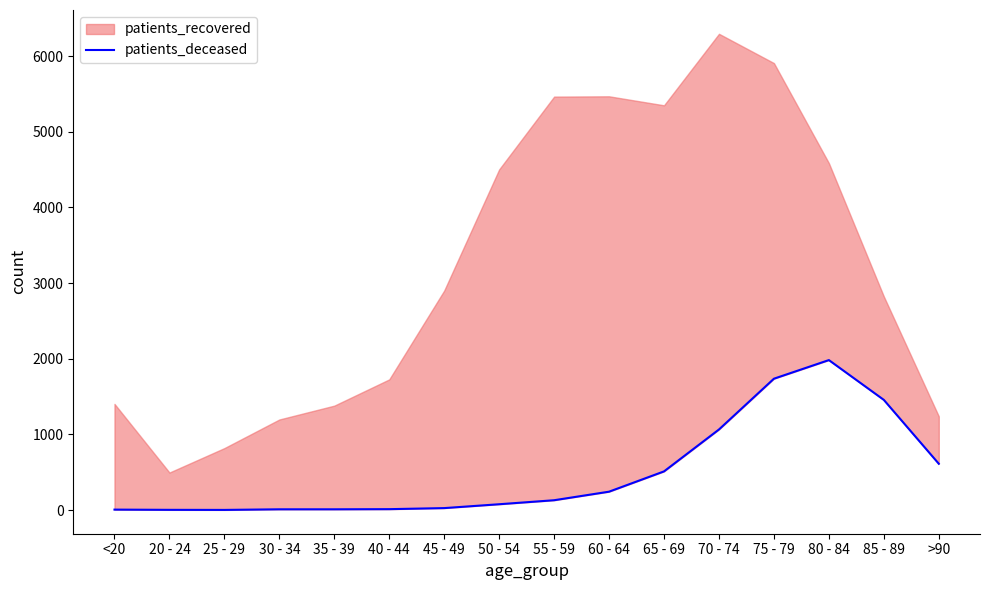

List the labels in order of value, largest first.

80 - 84, 75 - 79, 85 - 89, 70 - 74, >90, 65 - 69, 60 - 64, 55 - 59, 50 - 54, 45 - 49, 40 - 44, 30 - 34, 35 - 39, <20, 20 - 24, 25 - 29